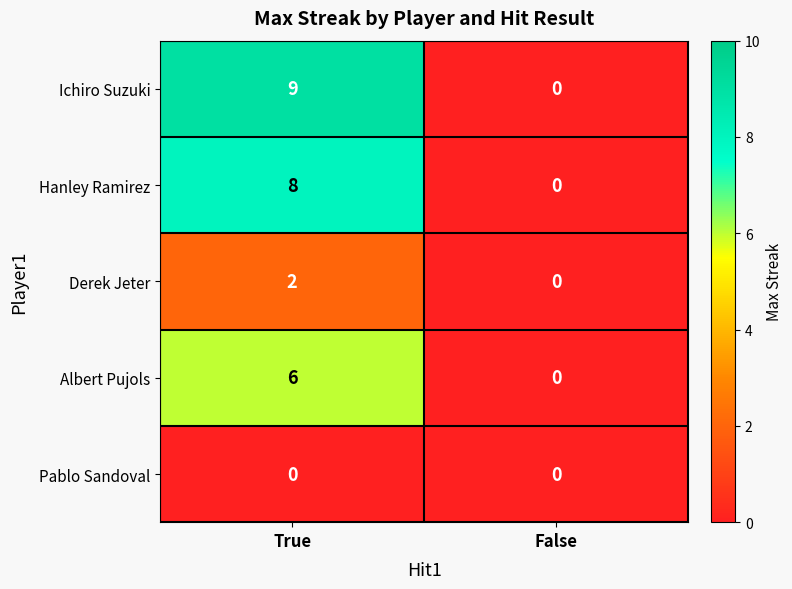

At which label does Ichiro Suzuki reach its peak?

True